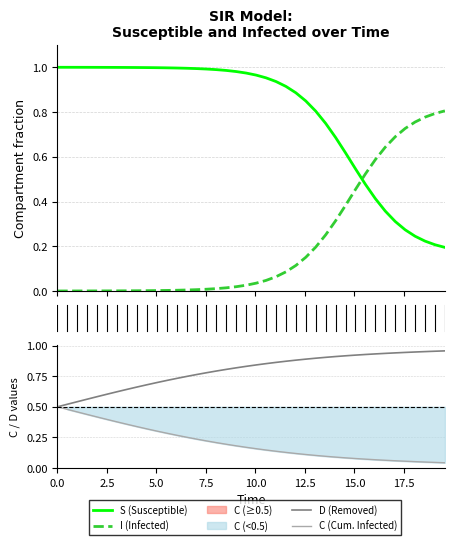

Which series has the largest range (max minus min)?

I (Infected)